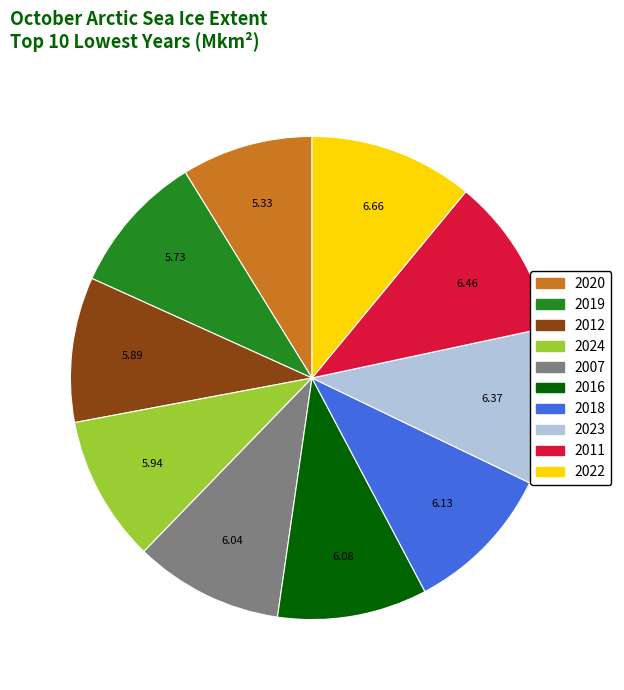

The 2007 slice represents 2% of the pie. True or false?

False